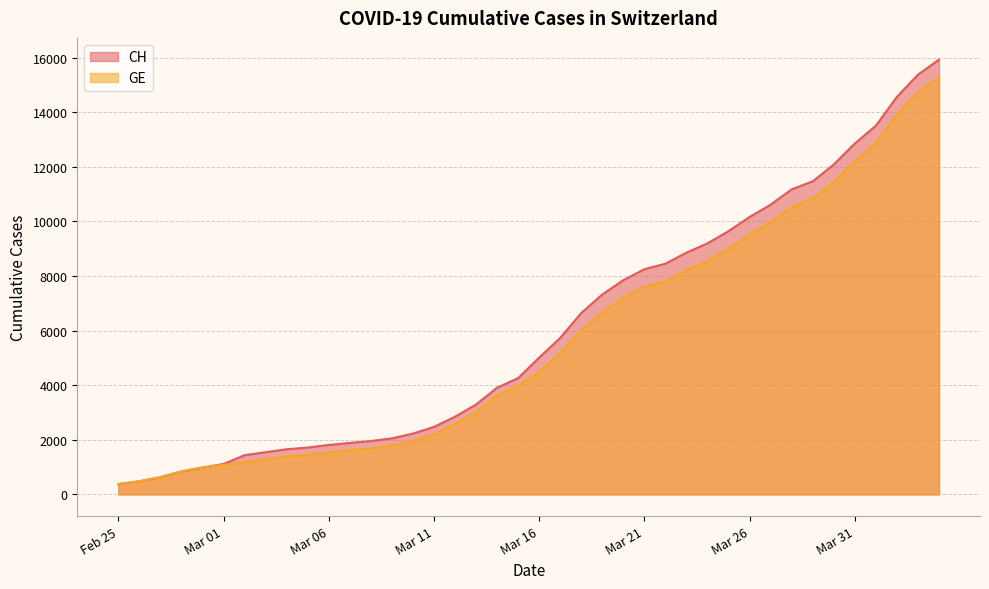

What is the total value across all series at 2020-03-25?

18642